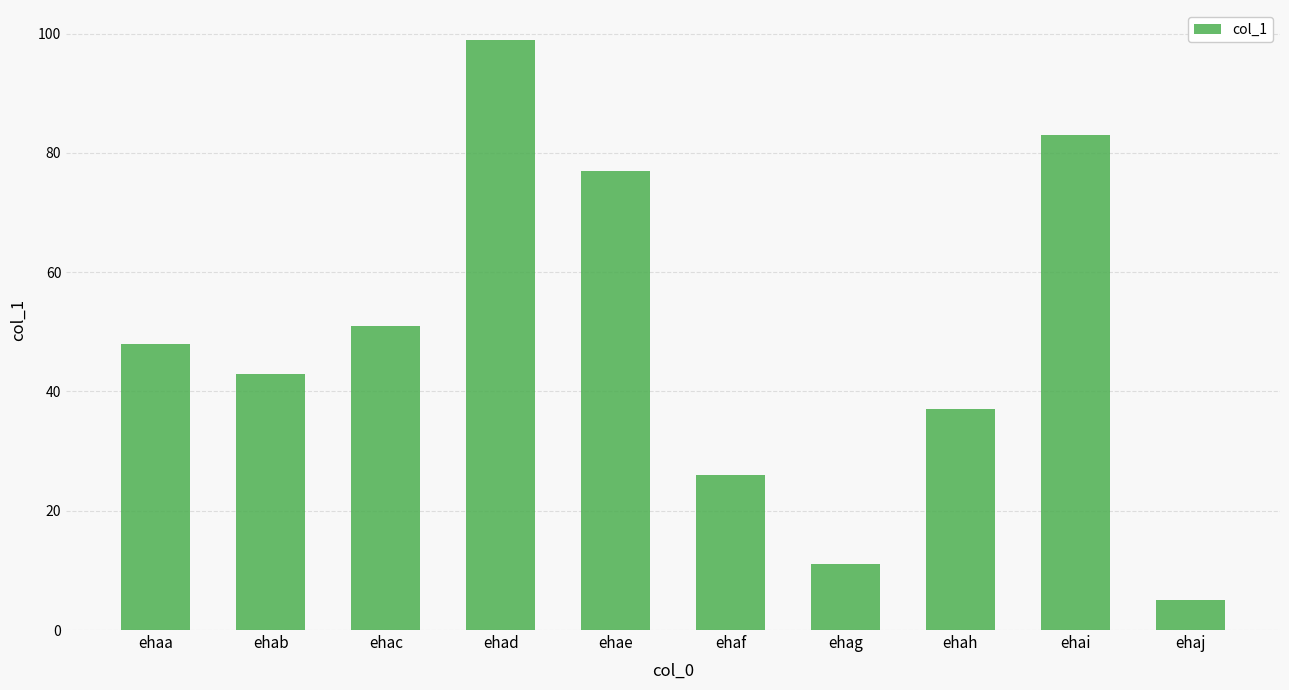

At which label is the value closest to 52?

ehac